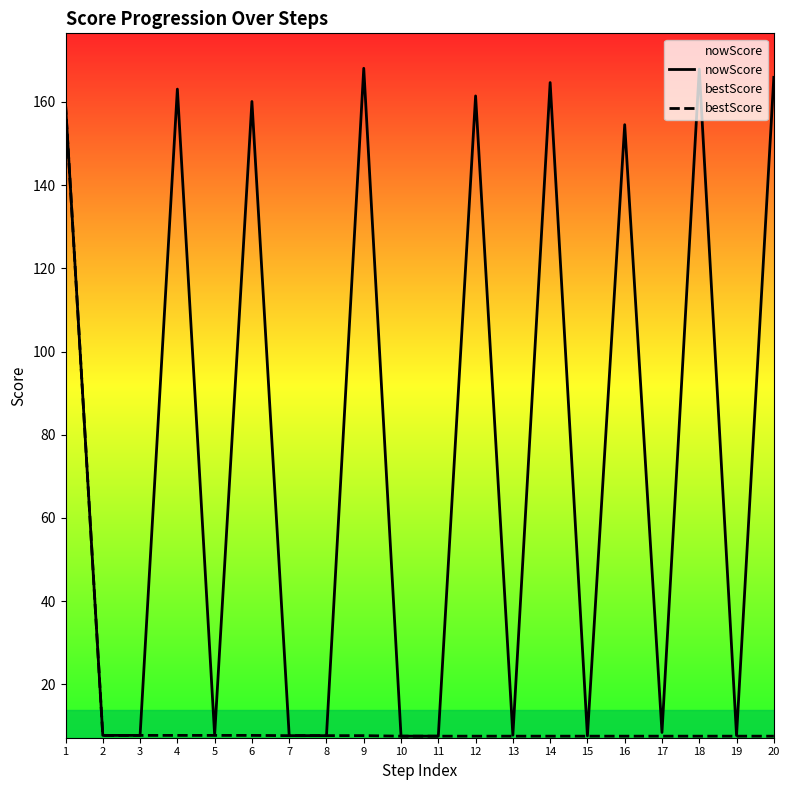

Which series has the largest total across all categories?

nowScore